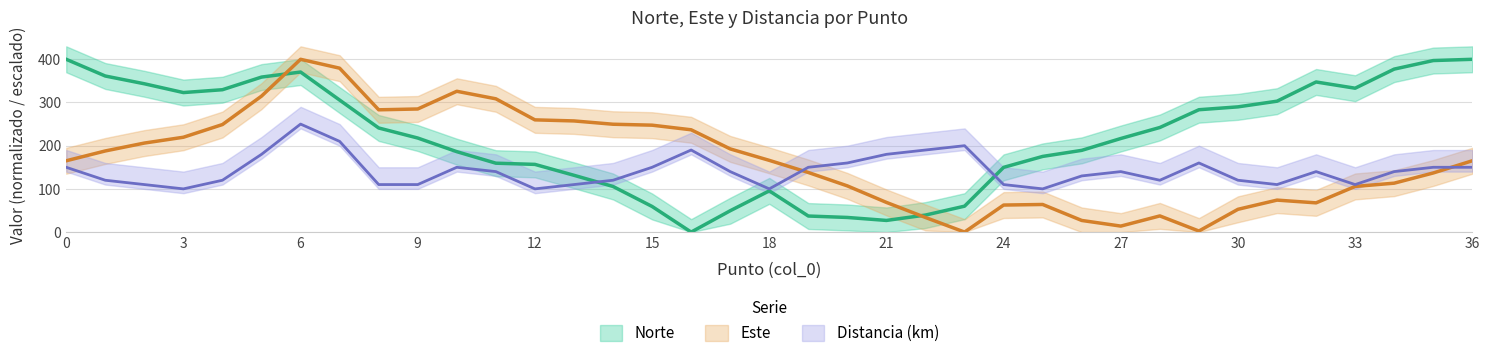

Which series has the largest total across all categories?

Norte